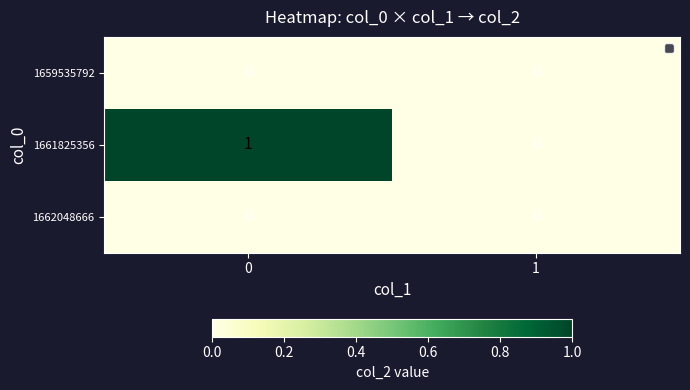

Which series has the widest spread of values?

1661825356